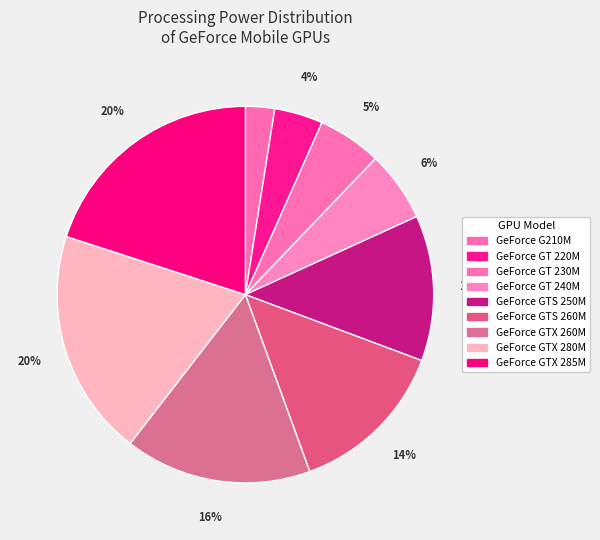

Count the number of slices in the pie.

9